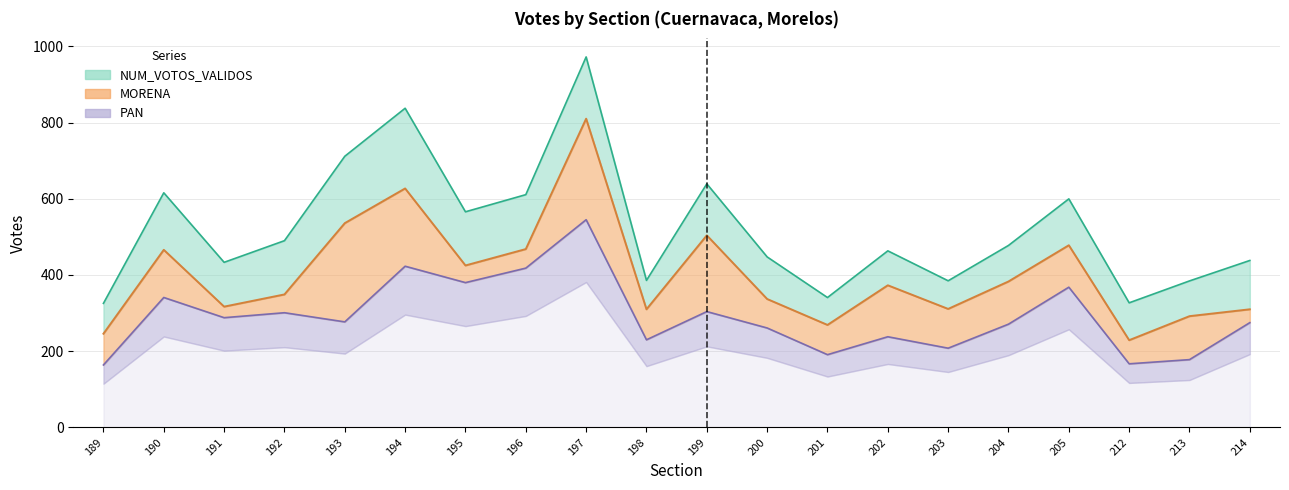

Reading right to left, extract all data points from this chart.

MORENA: 214=310.0	213=292.0	212=229.0	205=478.0	204=383.0	203=311.0	202=373.0	201=269.0	200=337.0	199=504.0	198=310.0	197=810.0	196=468.0	195=425.0	194=627.0	193=536.0	192=349.0	191=317.0	190=466.0	189=246.0
PAN: 214=275.0	213=178.0	212=167.0	205=368.0	204=271.0	203=208.0	202=238.0	201=191.0	200=261.0	199=304.0	198=230.0	197=545.0	196=418.0	195=380.0	194=423.0	193=277.0	192=301.0	191=288.0	190=341.0	189=164.0
NUM_VOTOS_VALIDOS: 214=438.1	213=384.4	212=327.0	205=599.7	204=477.5	203=384.8	202=463.3	201=340.8	200=447.4	199=639.1	198=385.8	197=972.0	196=610.7	195=565.8	194=837.4	193=711.4	192=490.0	191=433.2	190=615.6	189=325.6